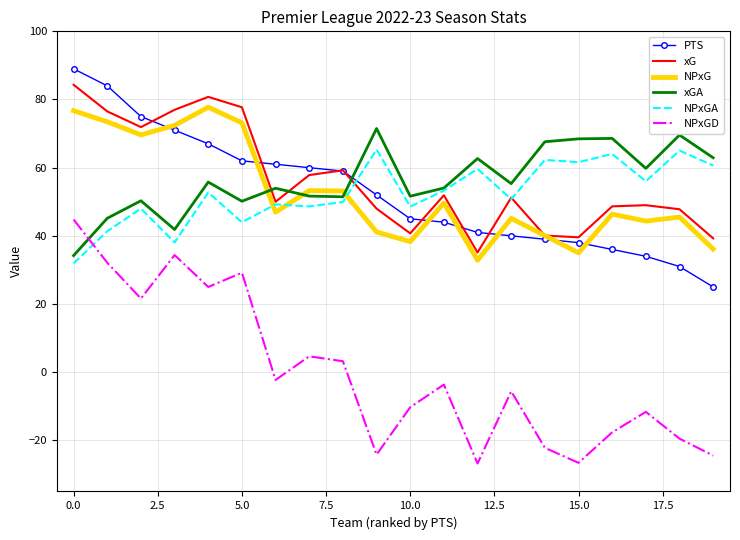

How many interior local valleys does the NPxGD series have?

6